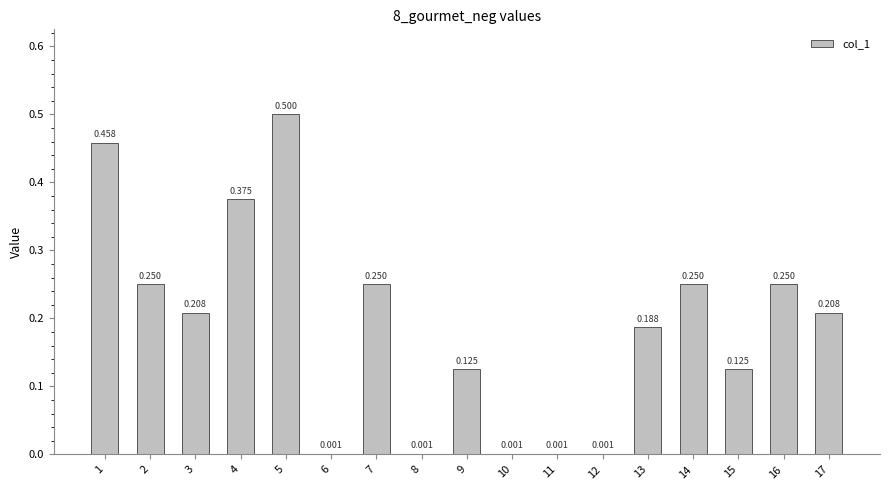

Between 14 and 8, which is larger?

14